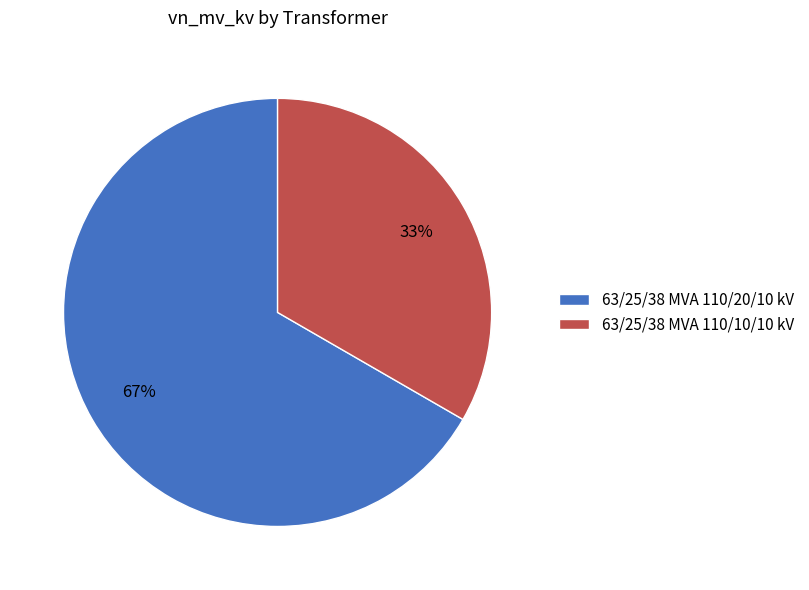

What is the largest slice in the pie chart?

63/25/38 MVA 110/20/10 kV